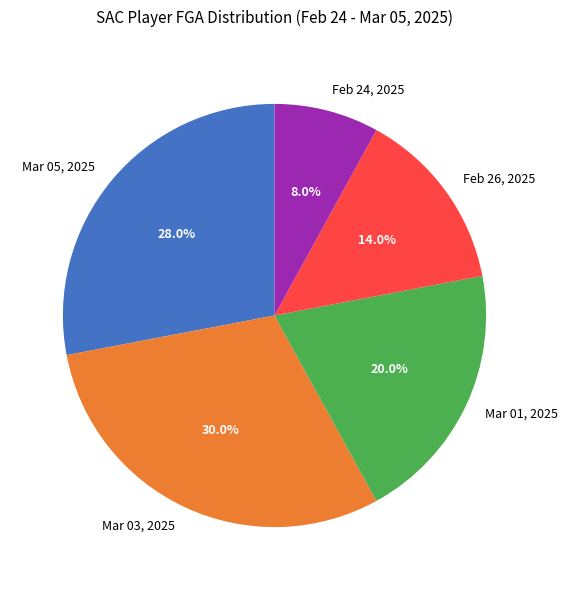

Between Feb 26, 2025 and Mar 03, 2025, which is larger?

Mar 03, 2025